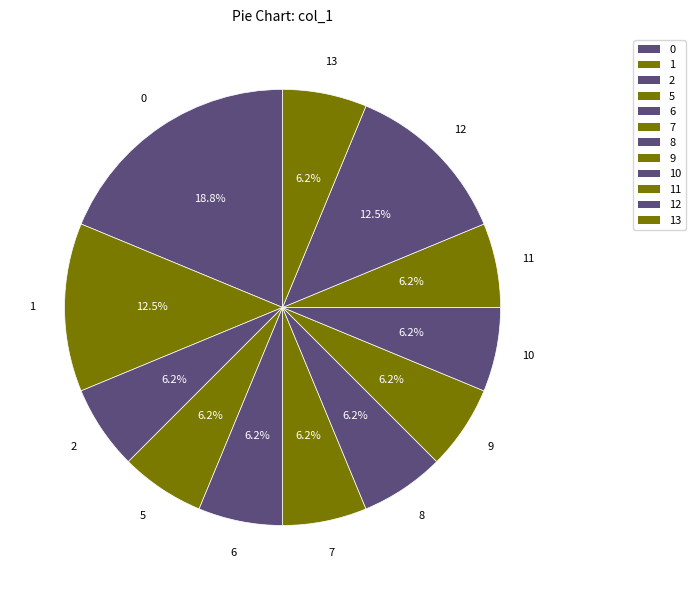

How many segments does this pie chart have?

12